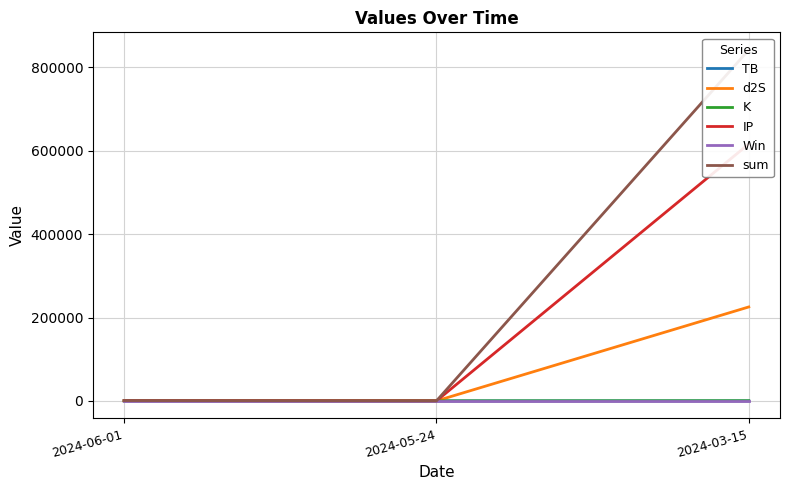

List the series in order of their peak value, highest first.

sum, IP, d2S, K, TB, Win